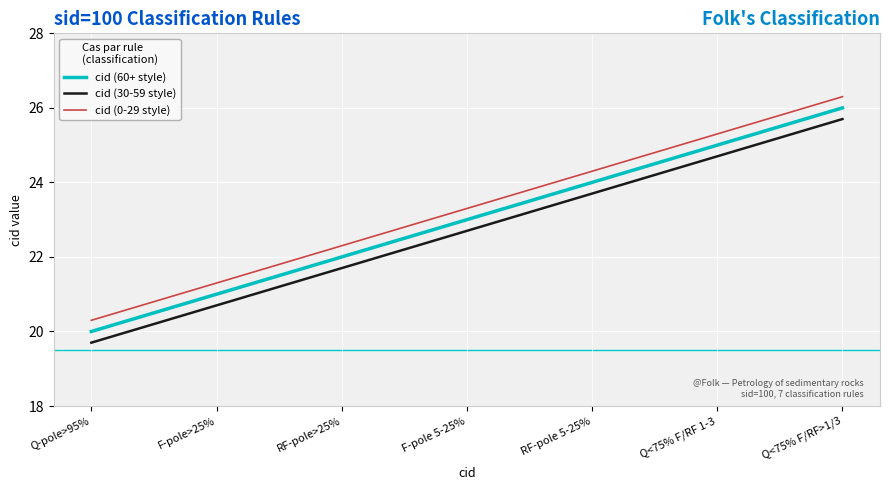

What is the difference between the highest and lowest values at RF-pole>25%?

0.6